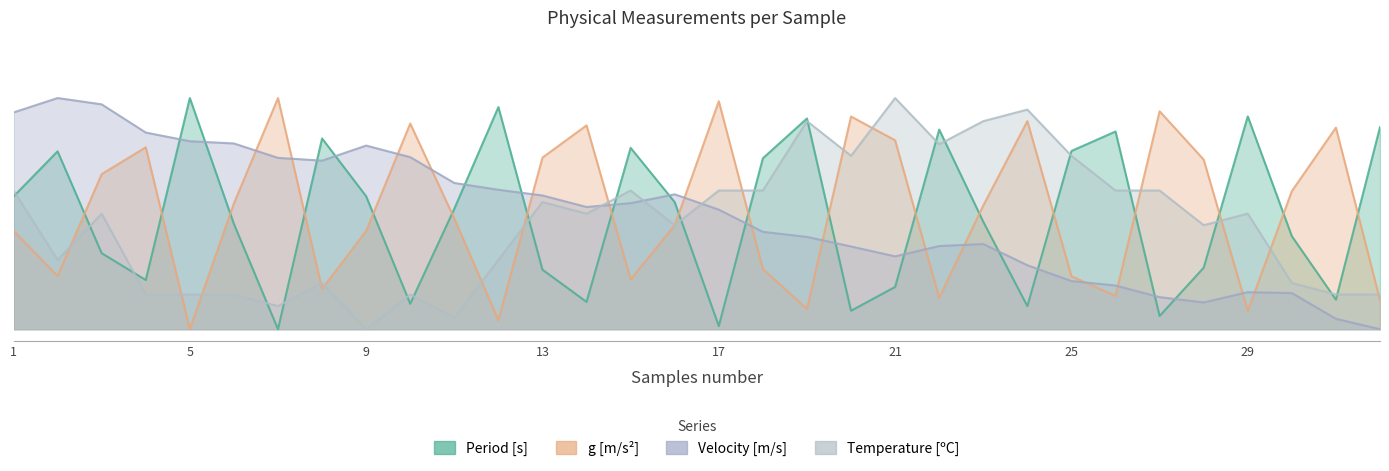

How many interior local peaks does the g [m/s^2] series have?

9